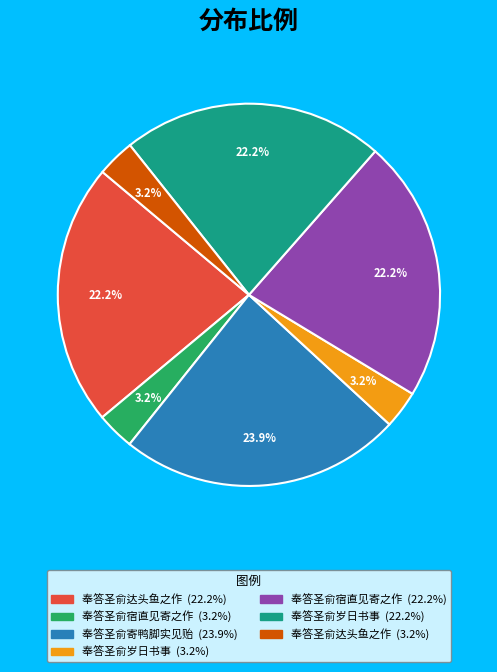

Is there a majority slice in this chart?

No